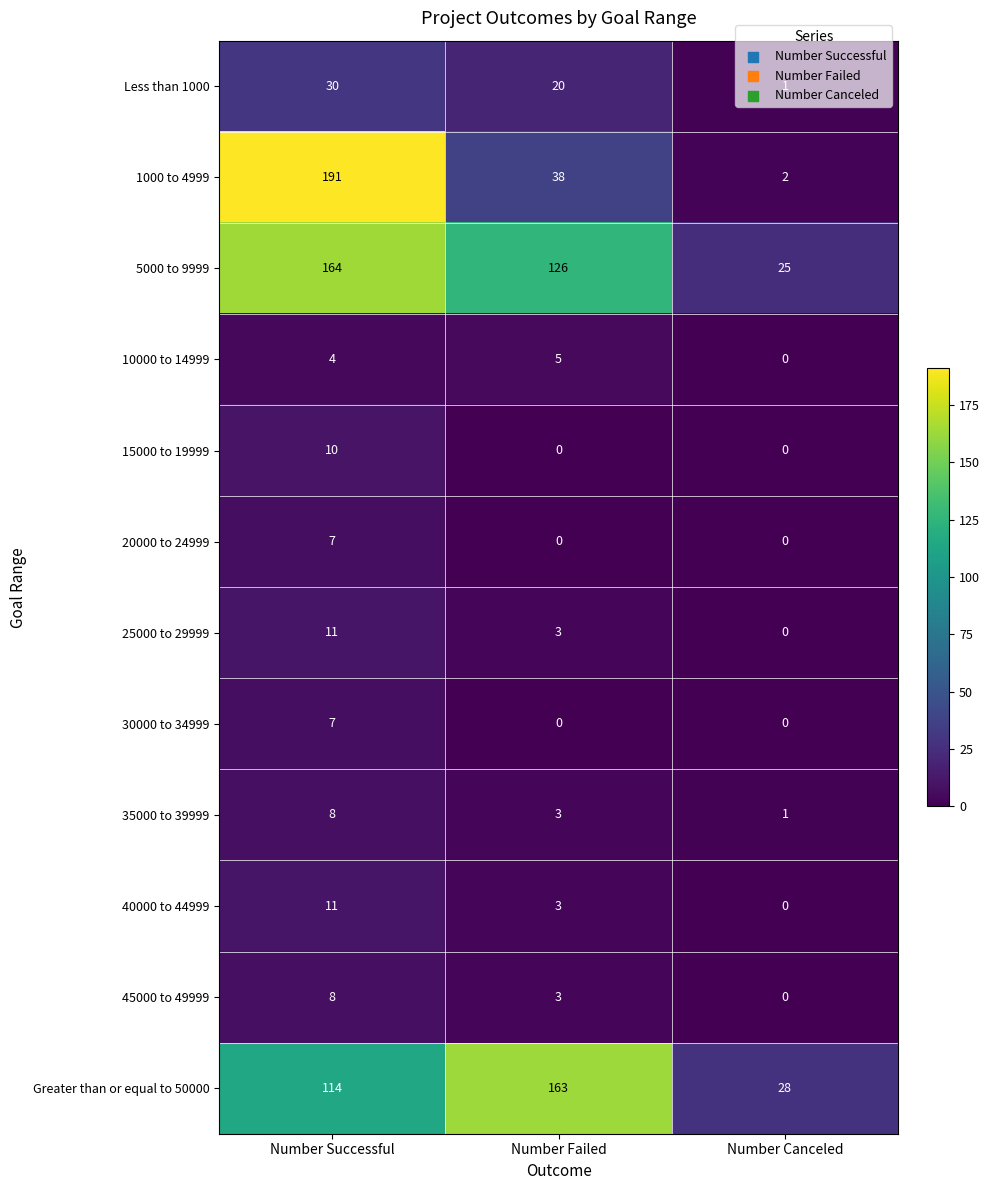

Which series has the largest range (max minus min)?

1000 to 4999